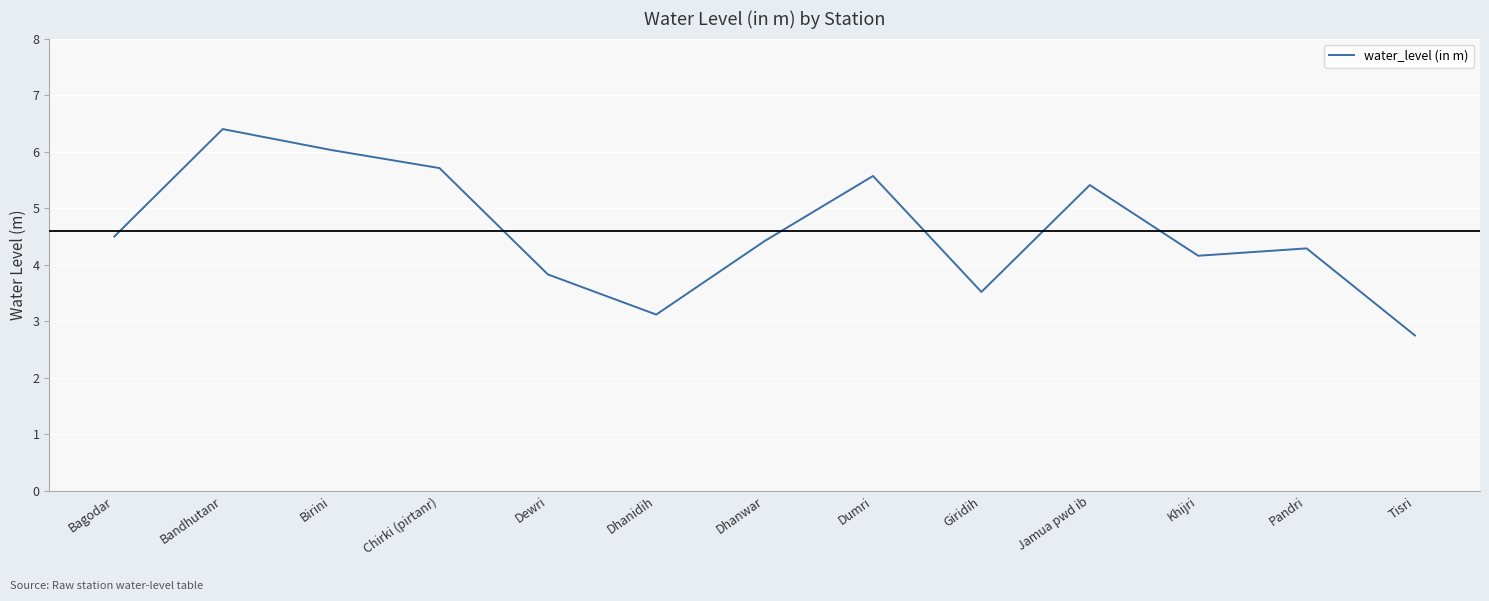

What is the average value?

4.6